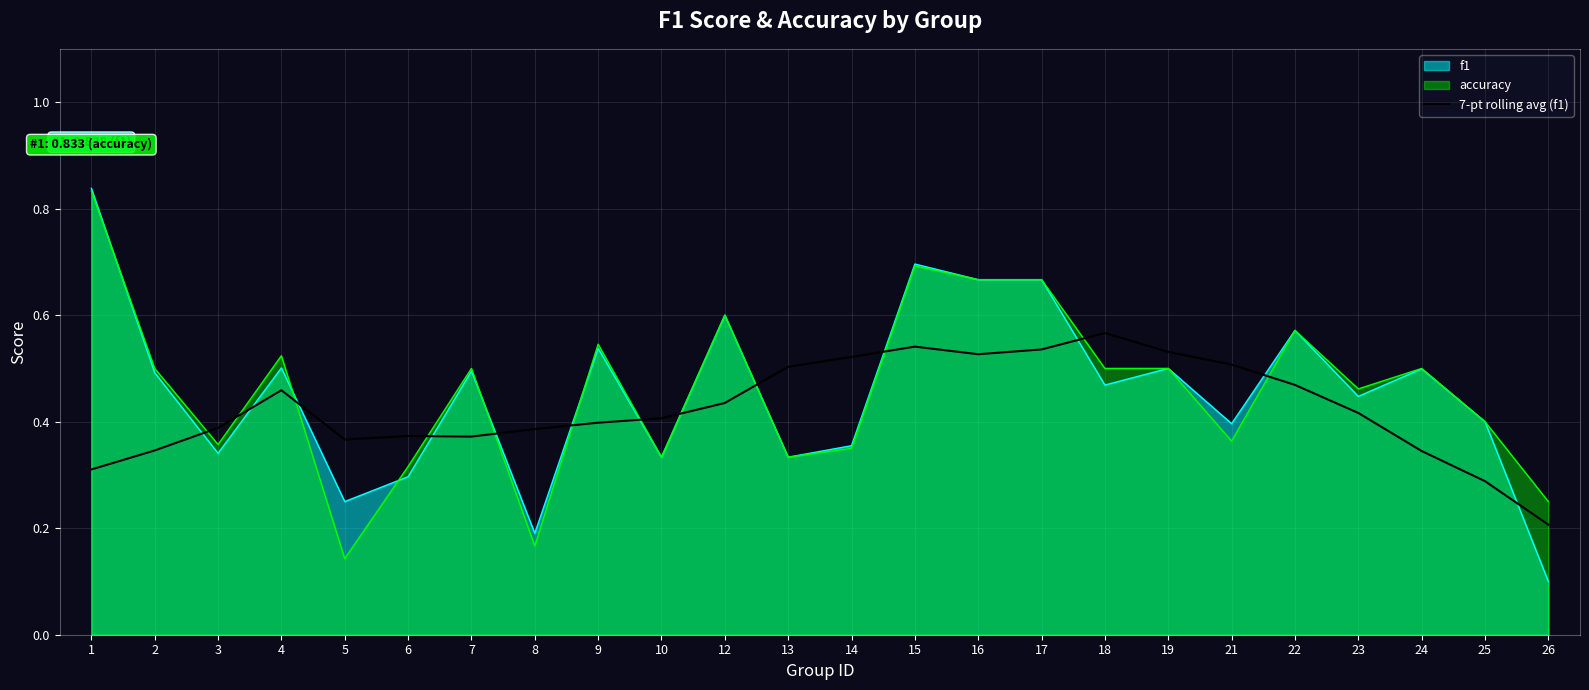

True or false: the data shows 0.1 at 1.

False